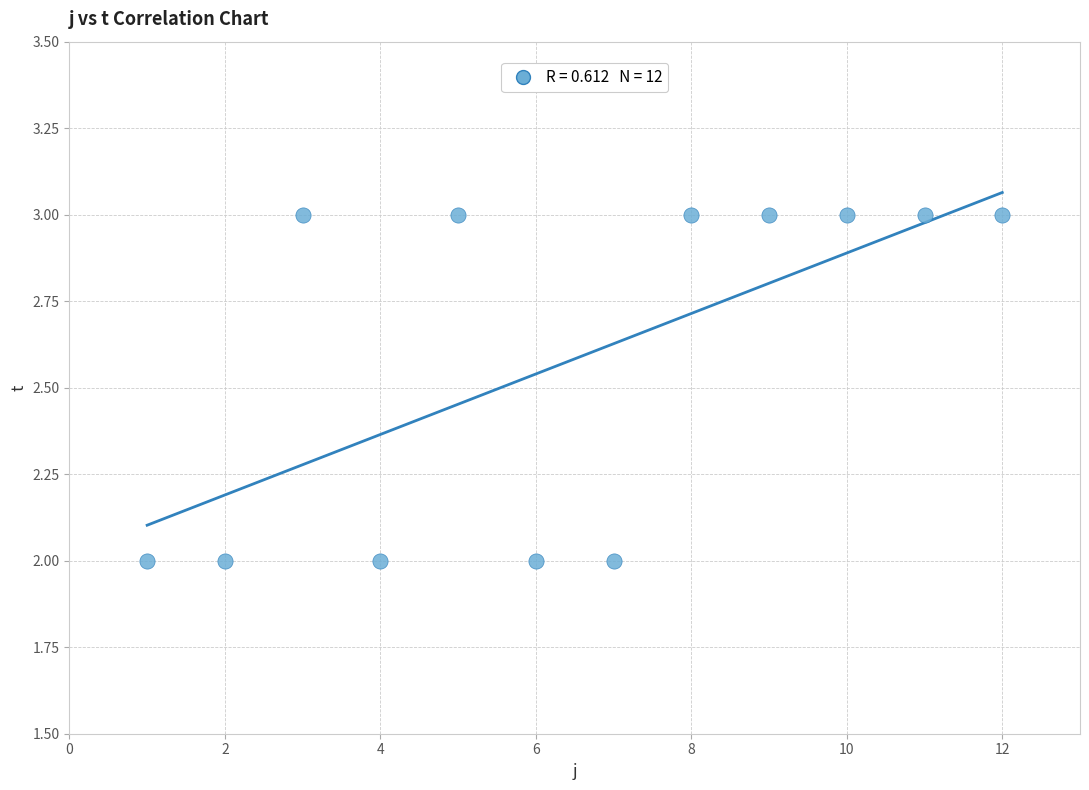

What is the average X value?

6